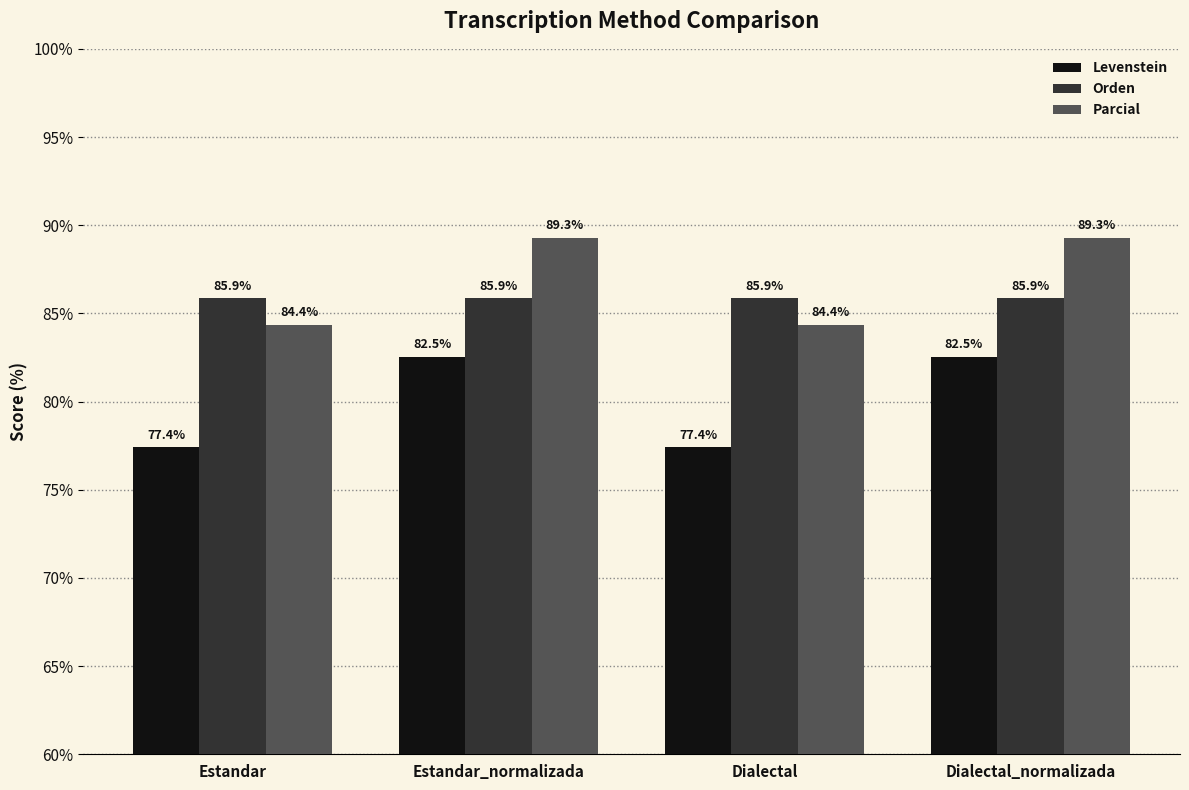

Which series has the largest range (max minus min)?

Levenstein